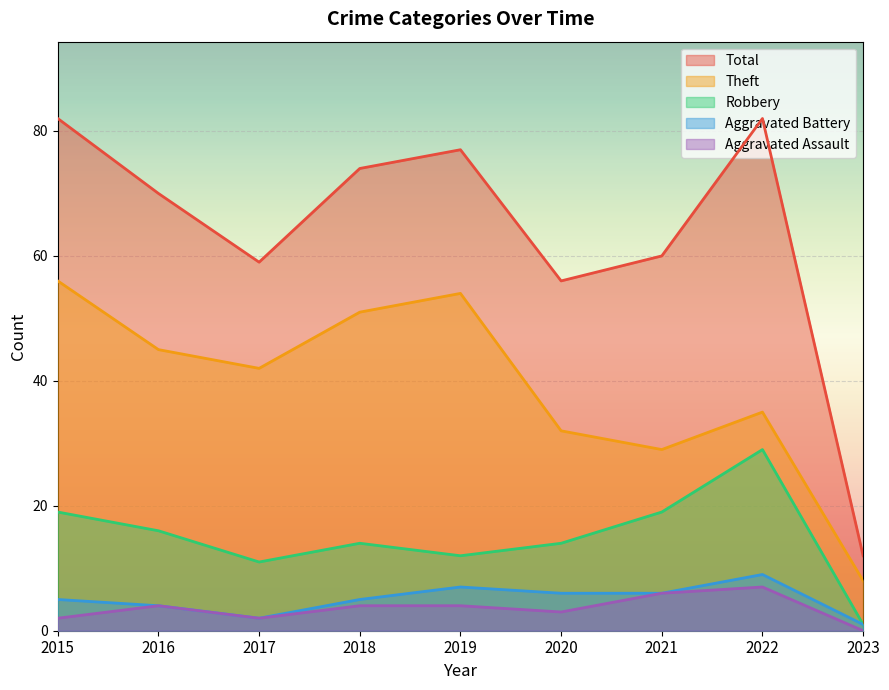

What is the difference between the maximum and minimum values in the Aggravated Battery series?

8